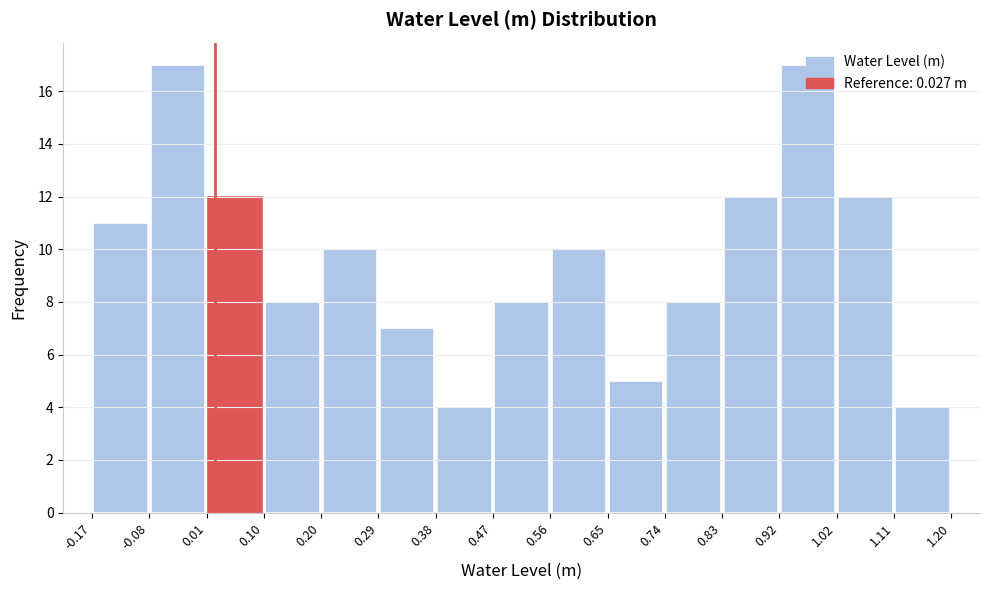

Reading left to right, transcribe this chart: for each bar, give the range it covers on the x-axis and its height. The values are not printed on the chart, so give them approximately, as read against the axis.

-0.17 to -0.08: 11
-0.08 to 0.01: 17
0.01 to 0.10: 12
0.10 to 0.20: 8
0.20 to 0.29: 10
0.29 to 0.38: 7
0.38 to 0.47: 4
0.47 to 0.56: 8
0.56 to 0.65: 10
0.65 to 0.74: 5
0.74 to 0.83: 8
0.83 to 0.92: 12
0.92 to 1.02: 17
1.02 to 1.11: 12
1.11 to 1.20: 4